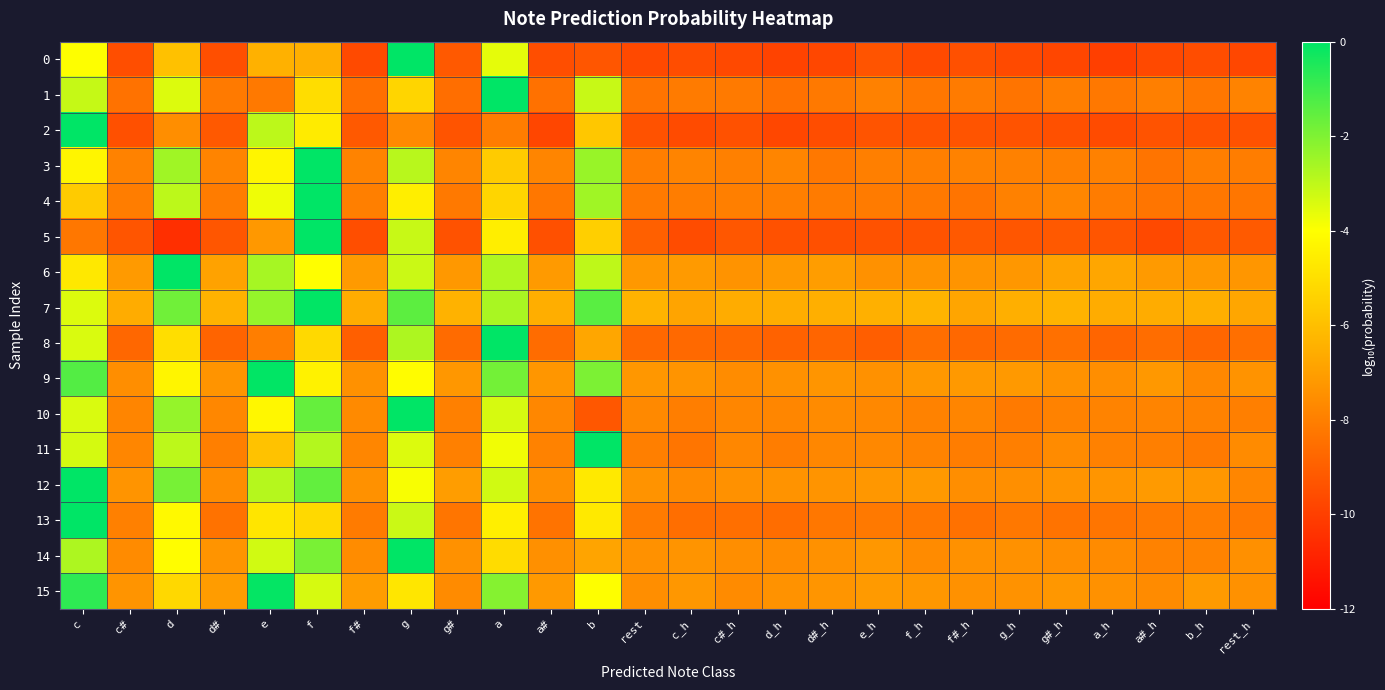

What is the maximum value shown in the chart?

1.0